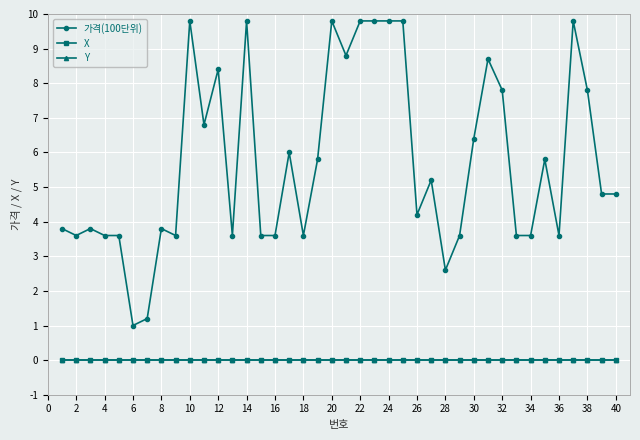

Does the chart have visible grid lines?

Yes